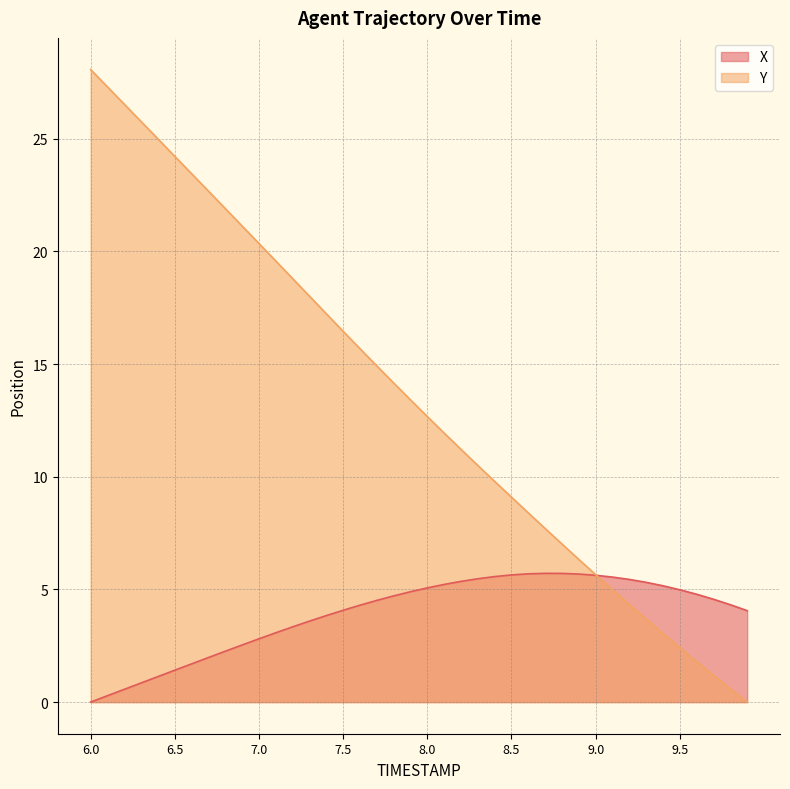

What is the total value across all series at 7.6?

20.0